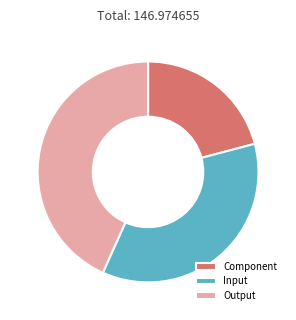

True or false: Input accounts for 27% of the total.

False